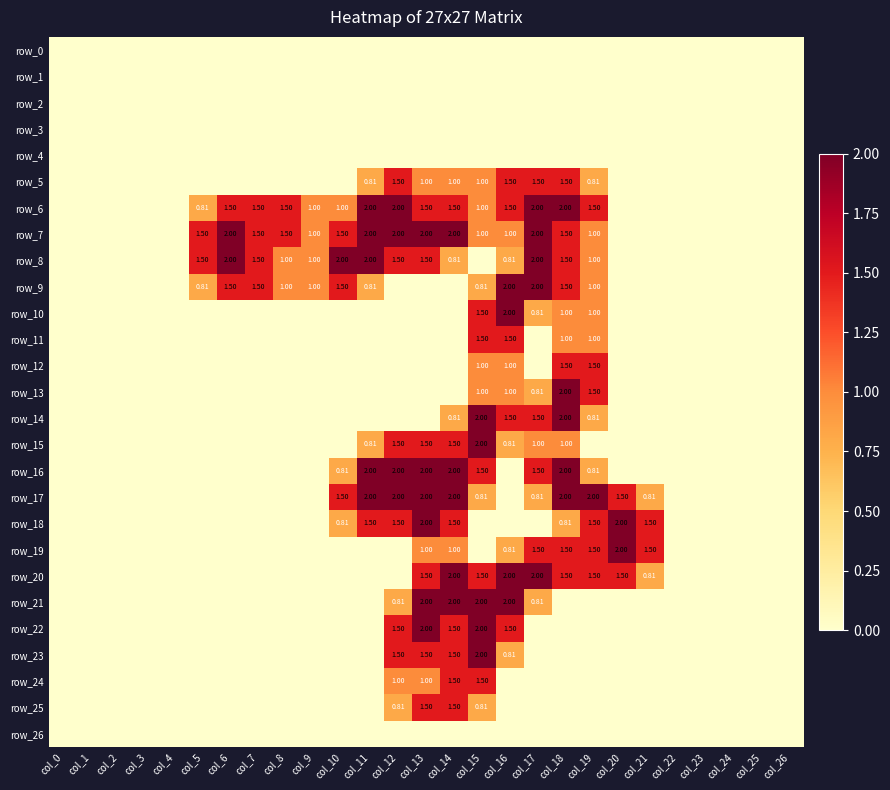

Reading left to right, list all the values displayed in this chart.

row_0: col_0=0.0	col_1=0.0	col_2=0.0	col_3=0.0	col_4=0.0	col_5=0.0	col_6=0.0	col_7=0.0	col_8=0.0	col_9=0.0	col_10=0.0	col_11=0.0	col_12=0.0	col_13=0.0	col_14=0.0	col_15=0.0	col_16=0.0	col_17=0.0	col_18=0.0	col_19=0.0	col_20=0.0	col_21=0.0	col_22=0.0	col_23=0.0	col_24=0.0	col_25=0.0	col_26=0.0
row_1: col_0=0.0	col_1=0.0	col_2=0.0	col_3=0.0	col_4=0.0	col_5=0.0	col_6=0.0	col_7=0.0	col_8=0.0	col_9=0.0	col_10=0.0	col_11=0.0	col_12=0.0	col_13=0.0	col_14=0.0	col_15=0.0	col_16=0.0	col_17=0.0	col_18=0.0	col_19=0.0	col_20=0.0	col_21=0.0	col_22=0.0	col_23=0.0	col_24=0.0	col_25=0.0	col_26=0.0
row_2: col_0=0.0	col_1=0.0	col_2=0.0	col_3=0.0	col_4=0.0	col_5=0.0	col_6=0.0	col_7=0.0	col_8=0.0	col_9=0.0	col_10=0.0	col_11=0.0	col_12=0.0	col_13=0.0	col_14=0.0	col_15=0.0	col_16=0.0	col_17=0.0	col_18=0.0	col_19=0.0	col_20=0.0	col_21=0.0	col_22=0.0	col_23=0.0	col_24=0.0	col_25=0.0	col_26=0.0
row_3: col_0=0.0	col_1=0.0	col_2=0.0	col_3=0.0	col_4=0.0	col_5=0.0	col_6=0.0	col_7=0.0	col_8=0.0	col_9=0.0	col_10=0.0	col_11=0.0	col_12=0.0	col_13=0.0	col_14=0.0	col_15=0.0	col_16=0.0	col_17=0.0	col_18=0.0	col_19=0.0	col_20=0.0	col_21=0.0	col_22=0.0	col_23=0.0	col_24=0.0	col_25=0.0	col_26=0.0
row_4: col_0=0.0	col_1=0.0	col_2=0.0	col_3=0.0	col_4=0.0	col_5=0.0	col_6=0.0	col_7=0.0	col_8=0.0	col_9=0.0	col_10=0.0	col_11=0.0	col_12=0.0	col_13=0.0	col_14=0.0	col_15=0.0	col_16=0.0	col_17=0.0	col_18=0.0	col_19=0.0	col_20=0.0	col_21=0.0	col_22=0.0	col_23=0.0	col_24=0.0	col_25=0.0	col_26=0.0
row_5: col_0=0.0	col_1=0.0	col_2=0.0	col_3=0.0	col_4=0.0	col_5=0.0	col_6=0.0	col_7=0.0	col_8=0.0	col_9=0.0	col_10=0.0	col_11=0.8	col_12=1.5	col_13=1.0	col_14=1.0	col_15=1.0	col_16=1.5	col_17=1.5	col_18=1.5	col_19=0.8	col_20=0.0	col_21=0.0	col_22=0.0	col_23=0.0	col_24=0.0	col_25=0.0	col_26=0.0
row_6: col_0=0.0	col_1=0.0	col_2=0.0	col_3=0.0	col_4=0.0	col_5=0.8	col_6=1.5	col_7=1.5	col_8=1.5	col_9=1.0	col_10=1.0	col_11=2.0	col_12=2.0	col_13=1.5	col_14=1.5	col_15=1.0	col_16=1.5	col_17=2.0	col_18=2.0	col_19=1.5	col_20=0.0	col_21=0.0	col_22=0.0	col_23=0.0	col_24=0.0	col_25=0.0	col_26=0.0
row_7: col_0=0.0	col_1=0.0	col_2=0.0	col_3=0.0	col_4=0.0	col_5=1.5	col_6=2.0	col_7=1.5	col_8=1.5	col_9=1.0	col_10=1.5	col_11=2.0	col_12=2.0	col_13=2.0	col_14=2.0	col_15=1.0	col_16=1.0	col_17=2.0	col_18=1.5	col_19=1.0	col_20=0.0	col_21=0.0	col_22=0.0	col_23=0.0	col_24=0.0	col_25=0.0	col_26=0.0
row_8: col_0=0.0	col_1=0.0	col_2=0.0	col_3=0.0	col_4=0.0	col_5=1.5	col_6=2.0	col_7=1.5	col_8=1.0	col_9=1.0	col_10=2.0	col_11=2.0	col_12=1.5	col_13=1.5	col_14=0.8	col_15=0.0	col_16=0.8	col_17=2.0	col_18=1.5	col_19=1.0	col_20=0.0	col_21=0.0	col_22=0.0	col_23=0.0	col_24=0.0	col_25=0.0	col_26=0.0
row_9: col_0=0.0	col_1=0.0	col_2=0.0	col_3=0.0	col_4=0.0	col_5=0.8	col_6=1.5	col_7=1.5	col_8=1.0	col_9=1.0	col_10=1.5	col_11=0.8	col_12=0.0	col_13=0.0	col_14=0.0	col_15=0.8	col_16=2.0	col_17=2.0	col_18=1.5	col_19=1.0	col_20=0.0	col_21=0.0	col_22=0.0	col_23=0.0	col_24=0.0	col_25=0.0	col_26=0.0
row_10: col_0=0.0	col_1=0.0	col_2=0.0	col_3=0.0	col_4=0.0	col_5=0.0	col_6=0.0	col_7=0.0	col_8=0.0	col_9=0.0	col_10=0.0	col_11=0.0	col_12=0.0	col_13=0.0	col_14=0.0	col_15=1.5	col_16=2.0	col_17=0.8	col_18=1.0	col_19=1.0	col_20=0.0	col_21=0.0	col_22=0.0	col_23=0.0	col_24=0.0	col_25=0.0	col_26=0.0
row_11: col_0=0.0	col_1=0.0	col_2=0.0	col_3=0.0	col_4=0.0	col_5=0.0	col_6=0.0	col_7=0.0	col_8=0.0	col_9=0.0	col_10=0.0	col_11=0.0	col_12=0.0	col_13=0.0	col_14=0.0	col_15=1.5	col_16=1.5	col_17=0.0	col_18=1.0	col_19=1.0	col_20=0.0	col_21=0.0	col_22=0.0	col_23=0.0	col_24=0.0	col_25=0.0	col_26=0.0
row_12: col_0=0.0	col_1=0.0	col_2=0.0	col_3=0.0	col_4=0.0	col_5=0.0	col_6=0.0	col_7=0.0	col_8=0.0	col_9=0.0	col_10=0.0	col_11=0.0	col_12=0.0	col_13=0.0	col_14=0.0	col_15=1.0	col_16=1.0	col_17=0.0	col_18=1.5	col_19=1.5	col_20=0.0	col_21=0.0	col_22=0.0	col_23=0.0	col_24=0.0	col_25=0.0	col_26=0.0
row_13: col_0=0.0	col_1=0.0	col_2=0.0	col_3=0.0	col_4=0.0	col_5=0.0	col_6=0.0	col_7=0.0	col_8=0.0	col_9=0.0	col_10=0.0	col_11=0.0	col_12=0.0	col_13=0.0	col_14=0.0	col_15=1.0	col_16=1.0	col_17=0.8	col_18=2.0	col_19=1.5	col_20=0.0	col_21=0.0	col_22=0.0	col_23=0.0	col_24=0.0	col_25=0.0	col_26=0.0
row_14: col_0=0.0	col_1=0.0	col_2=0.0	col_3=0.0	col_4=0.0	col_5=0.0	col_6=0.0	col_7=0.0	col_8=0.0	col_9=0.0	col_10=0.0	col_11=0.0	col_12=0.0	col_13=0.0	col_14=0.8	col_15=2.0	col_16=1.5	col_17=1.5	col_18=2.0	col_19=0.8	col_20=0.0	col_21=0.0	col_22=0.0	col_23=0.0	col_24=0.0	col_25=0.0	col_26=0.0
row_15: col_0=0.0	col_1=0.0	col_2=0.0	col_3=0.0	col_4=0.0	col_5=0.0	col_6=0.0	col_7=0.0	col_8=0.0	col_9=0.0	col_10=0.0	col_11=0.8	col_12=1.5	col_13=1.5	col_14=1.5	col_15=2.0	col_16=0.8	col_17=1.0	col_18=1.0	col_19=0.0	col_20=0.0	col_21=0.0	col_22=0.0	col_23=0.0	col_24=0.0	col_25=0.0	col_26=0.0
row_16: col_0=0.0	col_1=0.0	col_2=0.0	col_3=0.0	col_4=0.0	col_5=0.0	col_6=0.0	col_7=0.0	col_8=0.0	col_9=0.0	col_10=0.8	col_11=2.0	col_12=2.0	col_13=2.0	col_14=2.0	col_15=1.5	col_16=0.0	col_17=1.5	col_18=2.0	col_19=0.8	col_20=0.0	col_21=0.0	col_22=0.0	col_23=0.0	col_24=0.0	col_25=0.0	col_26=0.0
row_17: col_0=0.0	col_1=0.0	col_2=0.0	col_3=0.0	col_4=0.0	col_5=0.0	col_6=0.0	col_7=0.0	col_8=0.0	col_9=0.0	col_10=1.5	col_11=2.0	col_12=2.0	col_13=2.0	col_14=2.0	col_15=0.8	col_16=0.0	col_17=0.8	col_18=2.0	col_19=2.0	col_20=1.5	col_21=0.8	col_22=0.0	col_23=0.0	col_24=0.0	col_25=0.0	col_26=0.0
row_18: col_0=0.0	col_1=0.0	col_2=0.0	col_3=0.0	col_4=0.0	col_5=0.0	col_6=0.0	col_7=0.0	col_8=0.0	col_9=0.0	col_10=0.8	col_11=1.5	col_12=1.5	col_13=2.0	col_14=1.5	col_15=0.0	col_16=0.0	col_17=0.0	col_18=0.8	col_19=1.5	col_20=2.0	col_21=1.5	col_22=0.0	col_23=0.0	col_24=0.0	col_25=0.0	col_26=0.0
row_19: col_0=0.0	col_1=0.0	col_2=0.0	col_3=0.0	col_4=0.0	col_5=0.0	col_6=0.0	col_7=0.0	col_8=0.0	col_9=0.0	col_10=0.0	col_11=0.0	col_12=0.0	col_13=1.0	col_14=1.0	col_15=0.0	col_16=0.8	col_17=1.5	col_18=1.5	col_19=1.5	col_20=2.0	col_21=1.5	col_22=0.0	col_23=0.0	col_24=0.0	col_25=0.0	col_26=0.0
row_20: col_0=0.0	col_1=0.0	col_2=0.0	col_3=0.0	col_4=0.0	col_5=0.0	col_6=0.0	col_7=0.0	col_8=0.0	col_9=0.0	col_10=0.0	col_11=0.0	col_12=0.0	col_13=1.5	col_14=2.0	col_15=1.5	col_16=2.0	col_17=2.0	col_18=1.5	col_19=1.5	col_20=1.5	col_21=0.8	col_22=0.0	col_23=0.0	col_24=0.0	col_25=0.0	col_26=0.0
row_21: col_0=0.0	col_1=0.0	col_2=0.0	col_3=0.0	col_4=0.0	col_5=0.0	col_6=0.0	col_7=0.0	col_8=0.0	col_9=0.0	col_10=0.0	col_11=0.0	col_12=0.8	col_13=2.0	col_14=2.0	col_15=2.0	col_16=2.0	col_17=0.8	col_18=0.0	col_19=0.0	col_20=0.0	col_21=0.0	col_22=0.0	col_23=0.0	col_24=0.0	col_25=0.0	col_26=0.0
row_22: col_0=0.0	col_1=0.0	col_2=0.0	col_3=0.0	col_4=0.0	col_5=0.0	col_6=0.0	col_7=0.0	col_8=0.0	col_9=0.0	col_10=0.0	col_11=0.0	col_12=1.5	col_13=2.0	col_14=1.5	col_15=2.0	col_16=1.5	col_17=0.0	col_18=0.0	col_19=0.0	col_20=0.0	col_21=0.0	col_22=0.0	col_23=0.0	col_24=0.0	col_25=0.0	col_26=0.0
row_23: col_0=0.0	col_1=0.0	col_2=0.0	col_3=0.0	col_4=0.0	col_5=0.0	col_6=0.0	col_7=0.0	col_8=0.0	col_9=0.0	col_10=0.0	col_11=0.0	col_12=1.5	col_13=1.5	col_14=1.5	col_15=2.0	col_16=0.8	col_17=0.0	col_18=0.0	col_19=0.0	col_20=0.0	col_21=0.0	col_22=0.0	col_23=0.0	col_24=0.0	col_25=0.0	col_26=0.0
row_24: col_0=0.0	col_1=0.0	col_2=0.0	col_3=0.0	col_4=0.0	col_5=0.0	col_6=0.0	col_7=0.0	col_8=0.0	col_9=0.0	col_10=0.0	col_11=0.0	col_12=1.0	col_13=1.0	col_14=1.5	col_15=1.5	col_16=0.0	col_17=0.0	col_18=0.0	col_19=0.0	col_20=0.0	col_21=0.0	col_22=0.0	col_23=0.0	col_24=0.0	col_25=0.0	col_26=0.0
row_25: col_0=0.0	col_1=0.0	col_2=0.0	col_3=0.0	col_4=0.0	col_5=0.0	col_6=0.0	col_7=0.0	col_8=0.0	col_9=0.0	col_10=0.0	col_11=0.0	col_12=0.8	col_13=1.5	col_14=1.5	col_15=0.8	col_16=0.0	col_17=0.0	col_18=0.0	col_19=0.0	col_20=0.0	col_21=0.0	col_22=0.0	col_23=0.0	col_24=0.0	col_25=0.0	col_26=0.0
row_26: col_0=0.0	col_1=0.0	col_2=0.0	col_3=0.0	col_4=0.0	col_5=0.0	col_6=0.0	col_7=0.0	col_8=0.0	col_9=0.0	col_10=0.0	col_11=0.0	col_12=0.0	col_13=0.0	col_14=0.0	col_15=0.0	col_16=0.0	col_17=0.0	col_18=0.0	col_19=0.0	col_20=0.0	col_21=0.0	col_22=0.0	col_23=0.0	col_24=0.0	col_25=0.0	col_26=0.0